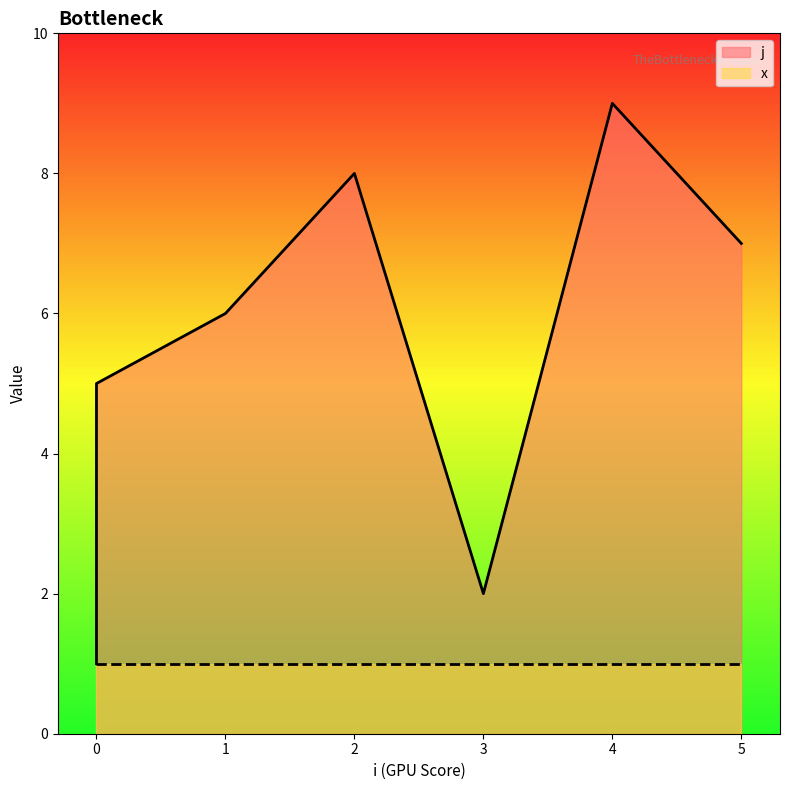

Does the chart display data point markers on the line(s)?

No